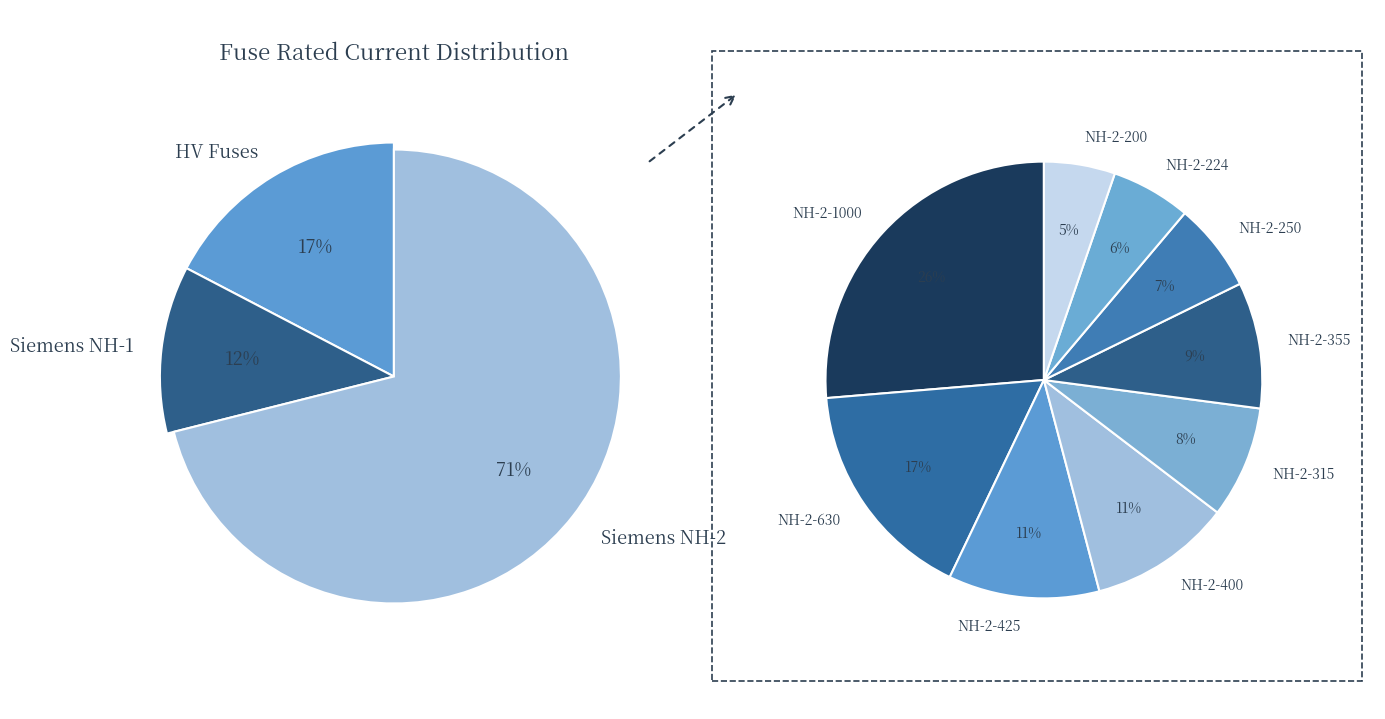

What portion of the pie excludes NH-2-400?

92.5%